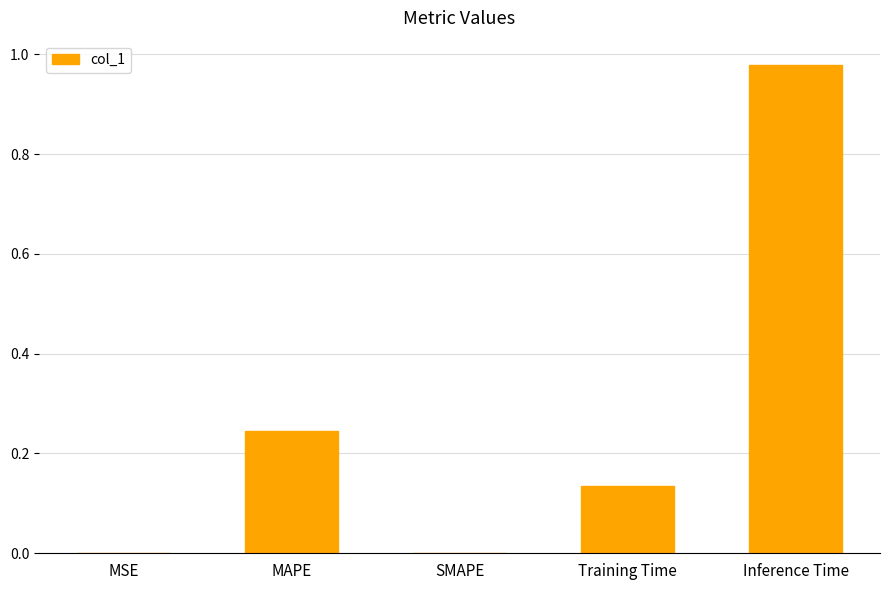

Does the chart contain stacked bars?

No